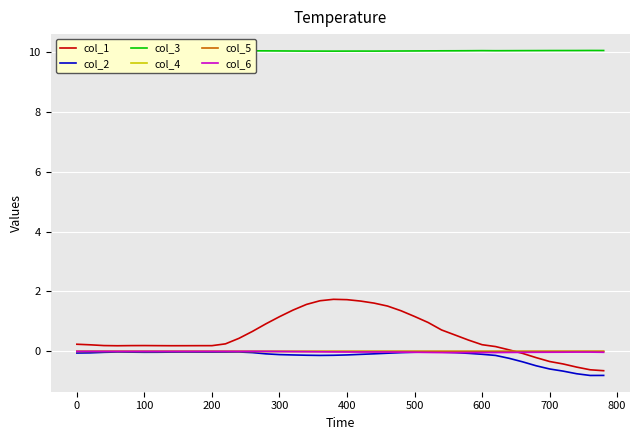

The col_4 series shows 0.0 at 700. True or false?

True